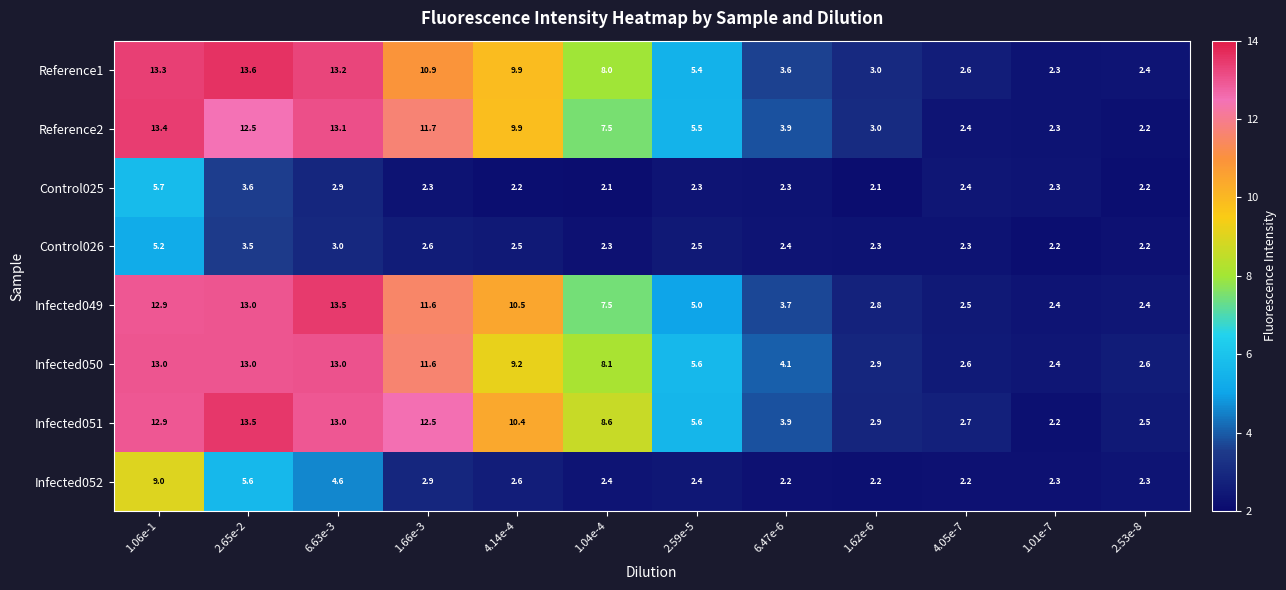

Between 1.04e-4 and 1.62e-6, which series saw the biggest shift?

Infected051